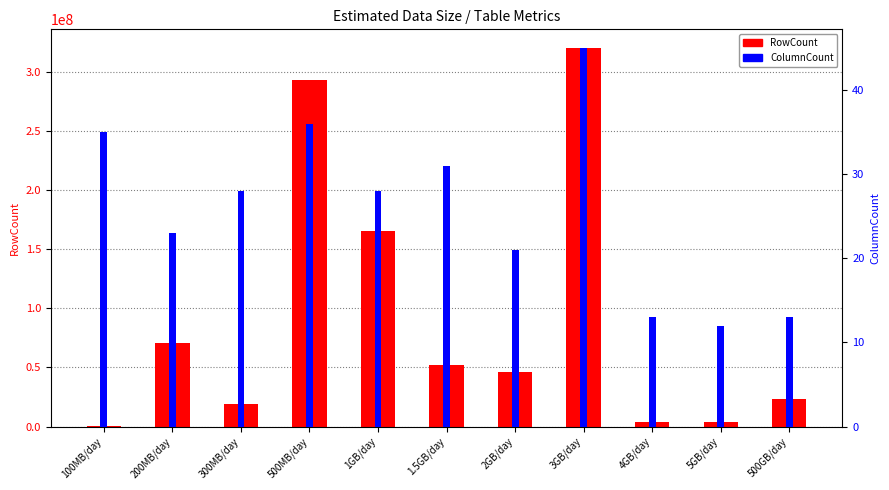

What is the sum of the RowCount values at 4GB/day and 100MB/day?

3632975